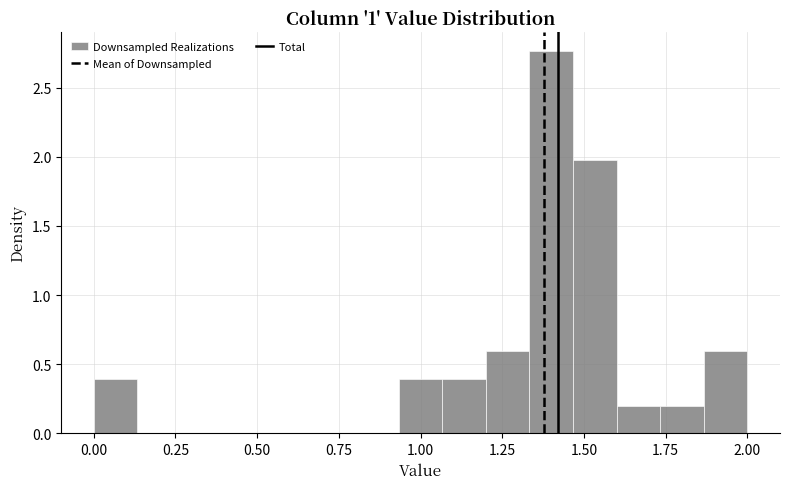

Read against the x-axis, roughly where is the centre of the tallest bar?

1.40